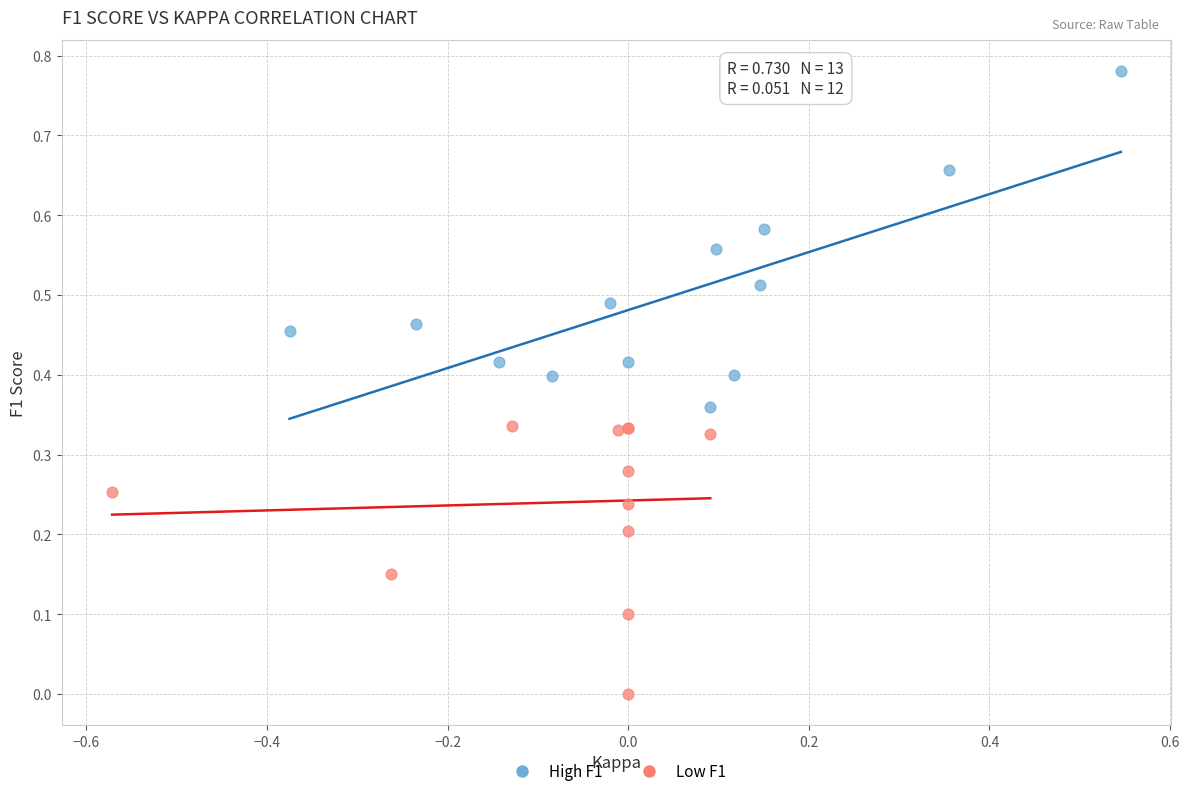

Which series has the largest Y range (max minus min)?

High F1